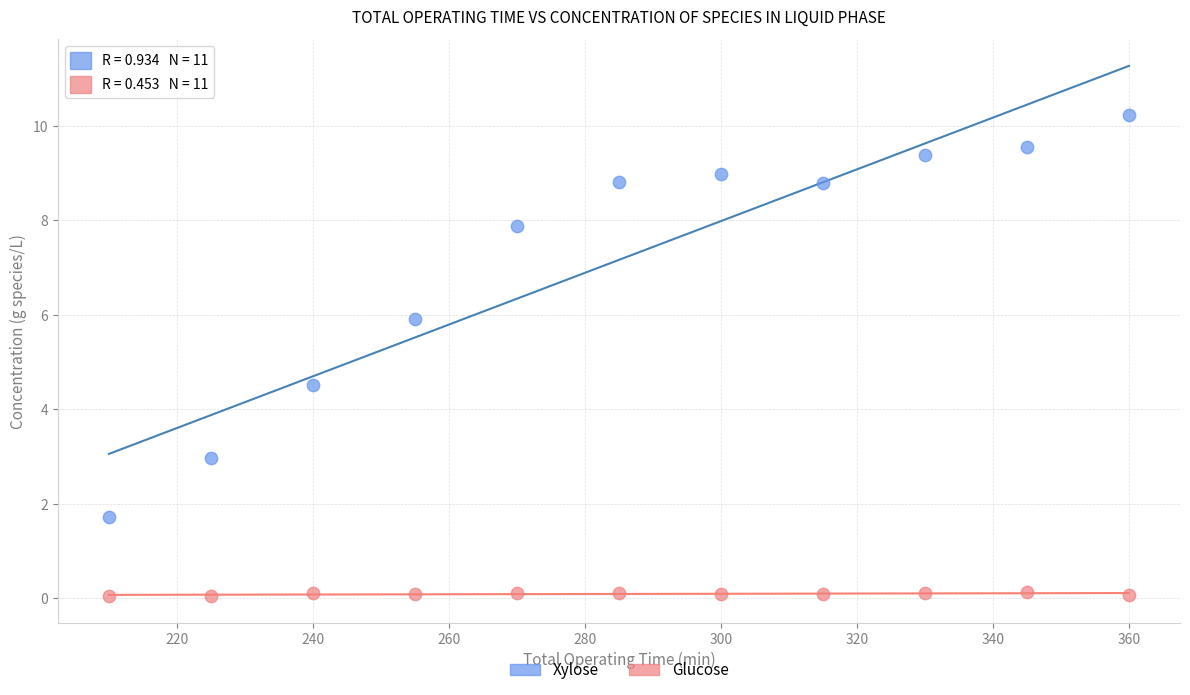

Which series contains the highest Y value?

Xylose